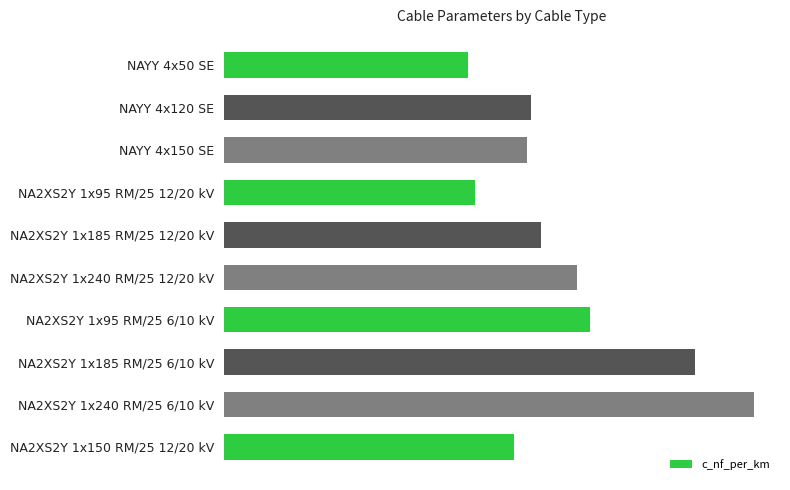

Does the chart contain any negative values?

No